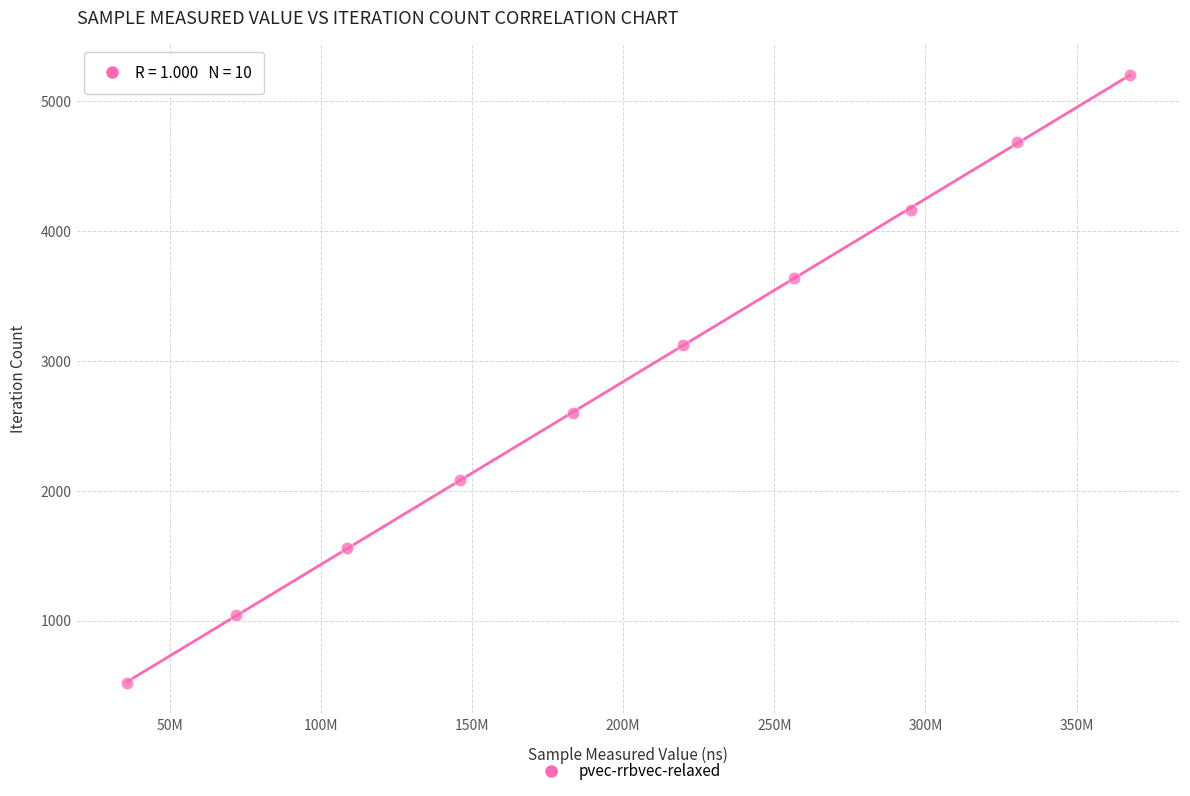

What is the range of Y values (max minus min)?

4680